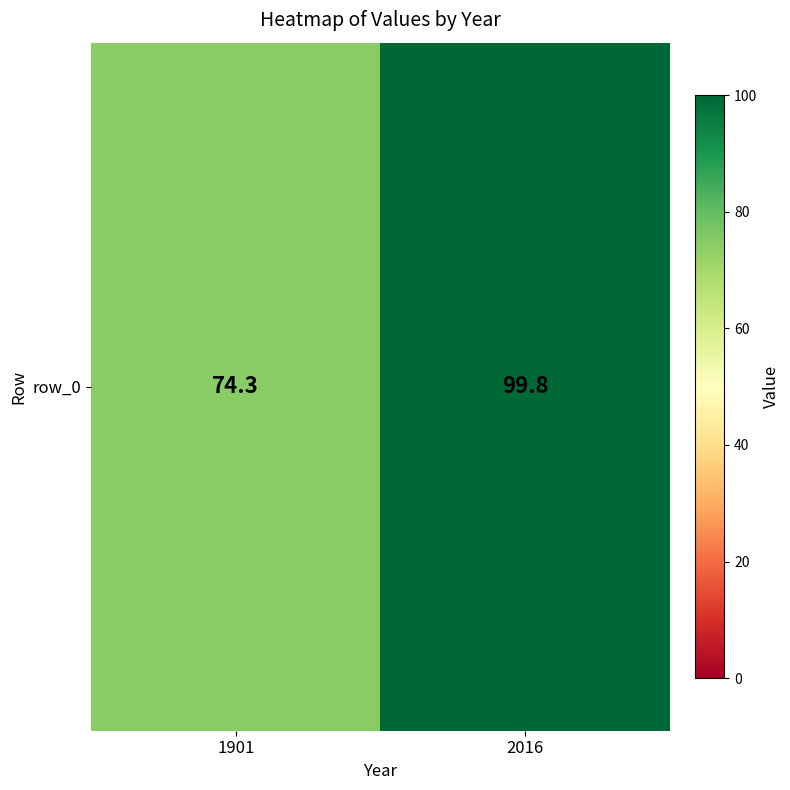

The chart shows a value of 74.3 at 1901. True or false?

True